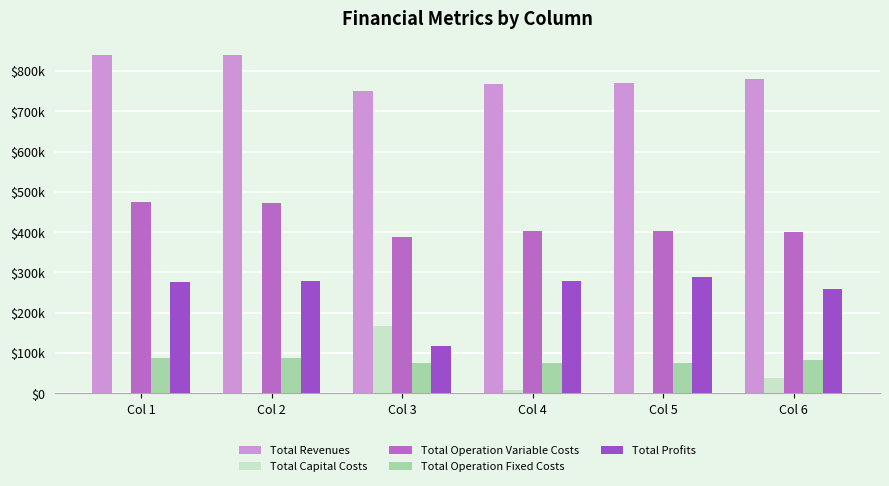

List the series in order of their peak value, highest first.

Total Revenues, Total Operation Variable Costs, Total Profits, Total Capital Costs, Total Operation Fixed Costs